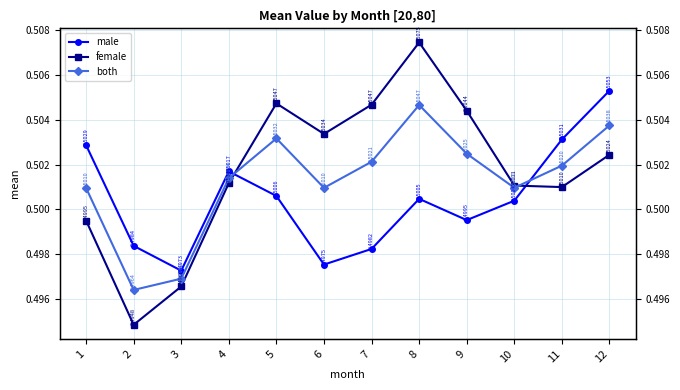

At 8, list the series in order from smallest to largest.

male, both, female